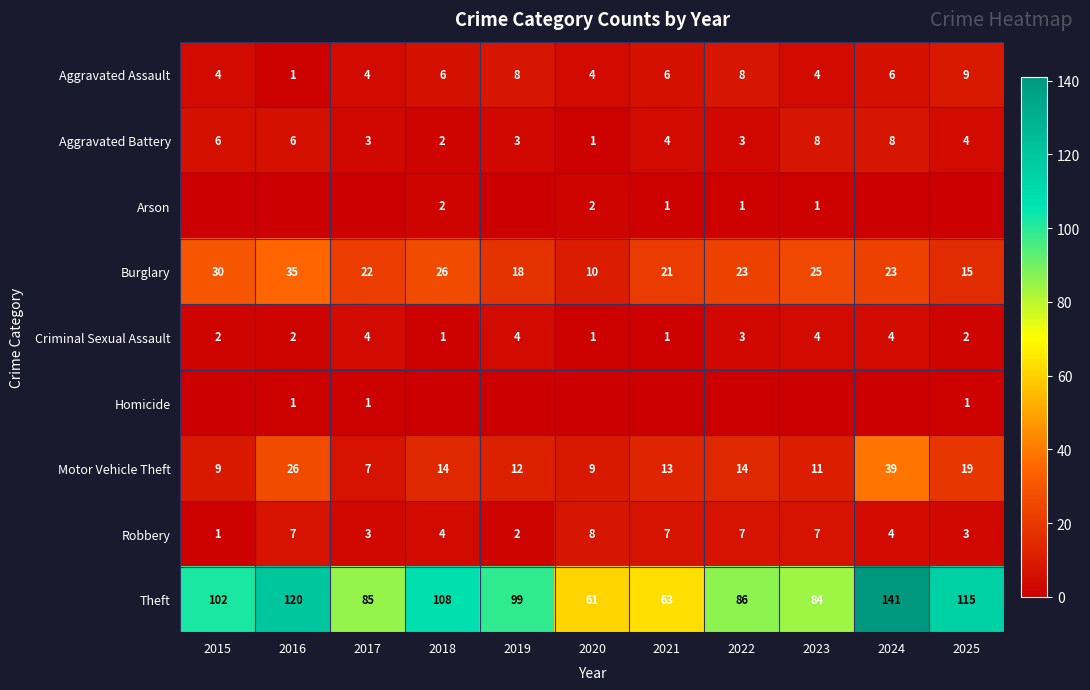

True or false: Aggravated Battery has a value of 6 at 2016.

True